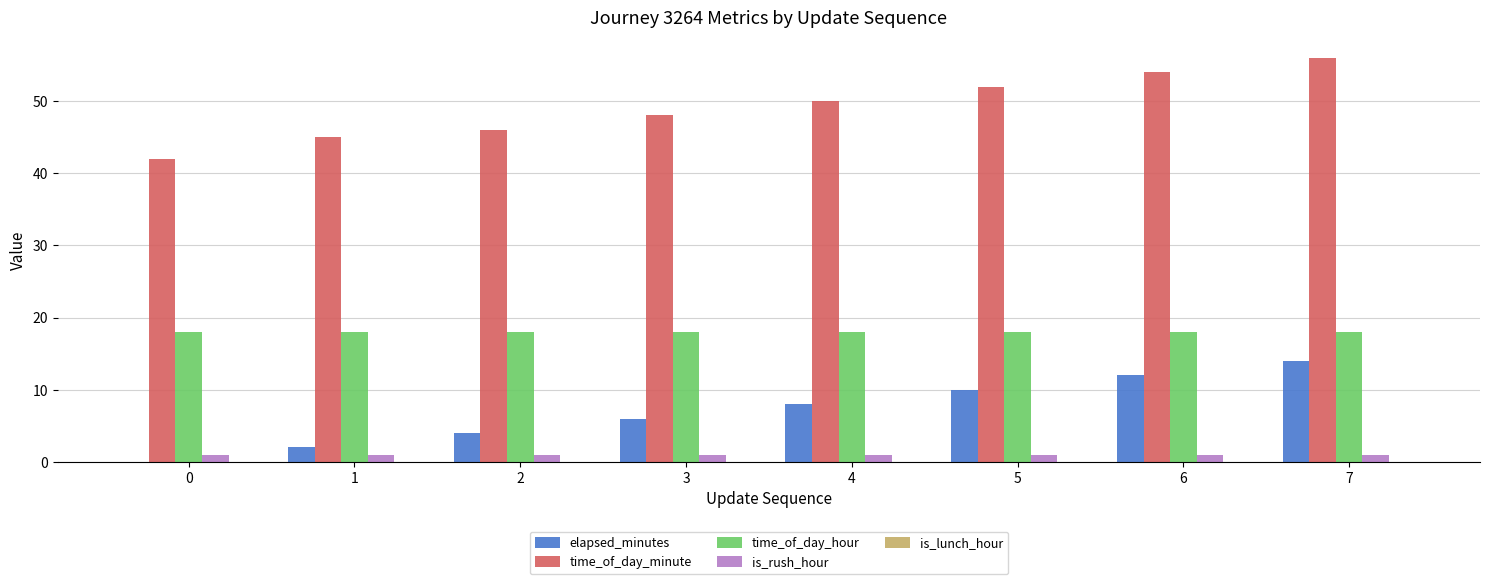

At which label is elapsed_minutes closest to 7?

3